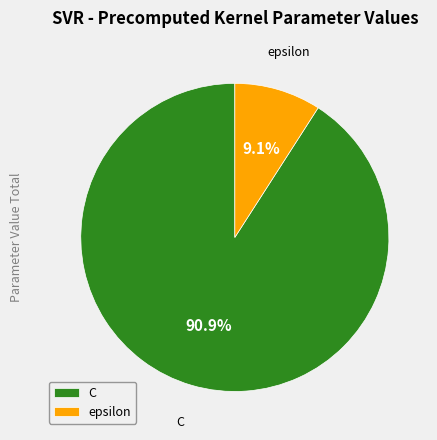

Count the number of slices in the pie.

2